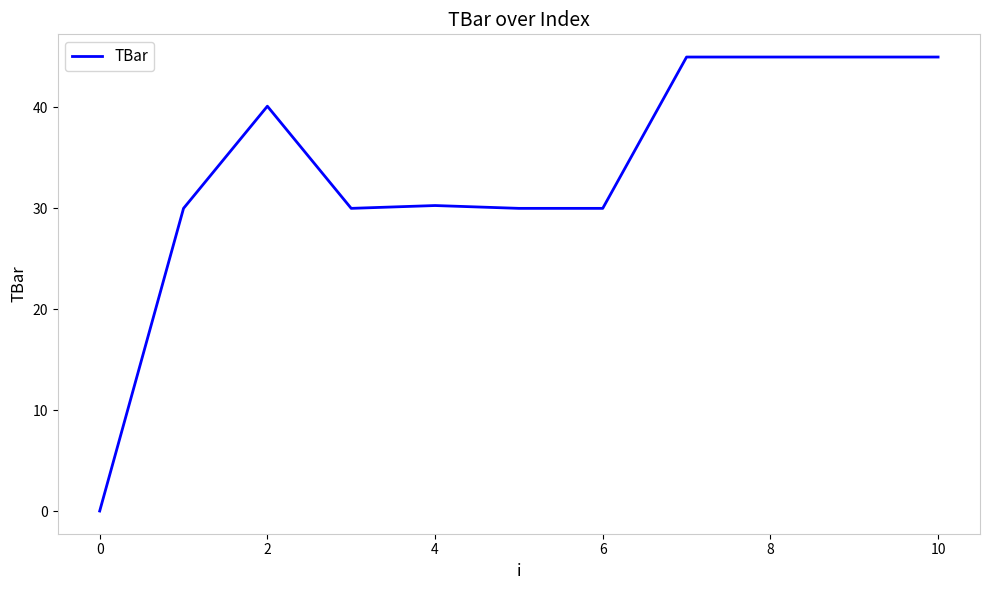

What is the difference between the maximum and minimum values?

45.0